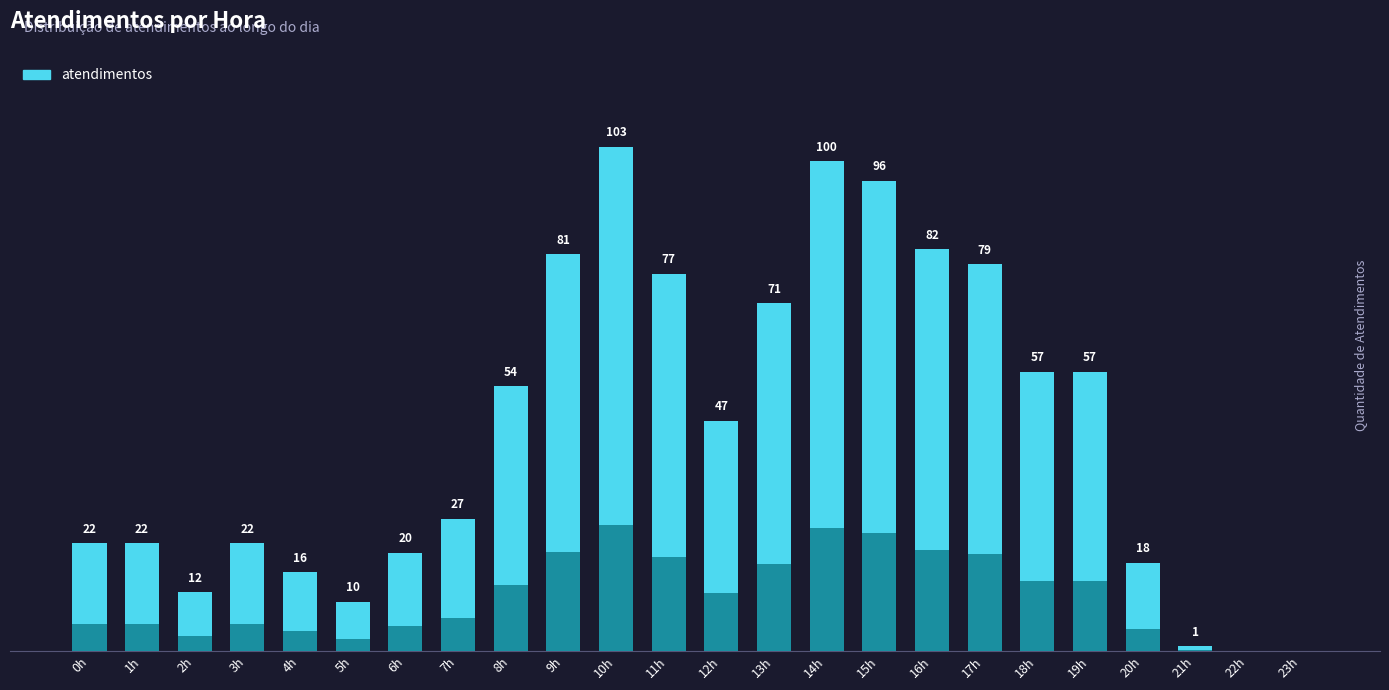

How many values are above zero?

22